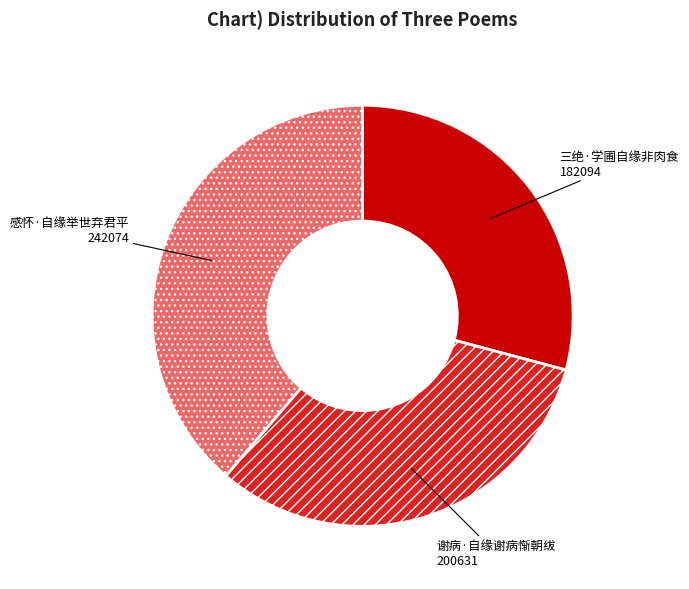

Do 谢病·自缘谢病惭朝绂 and 感怀·自缘举世弃君平 together represent more than half of the pie?

Yes